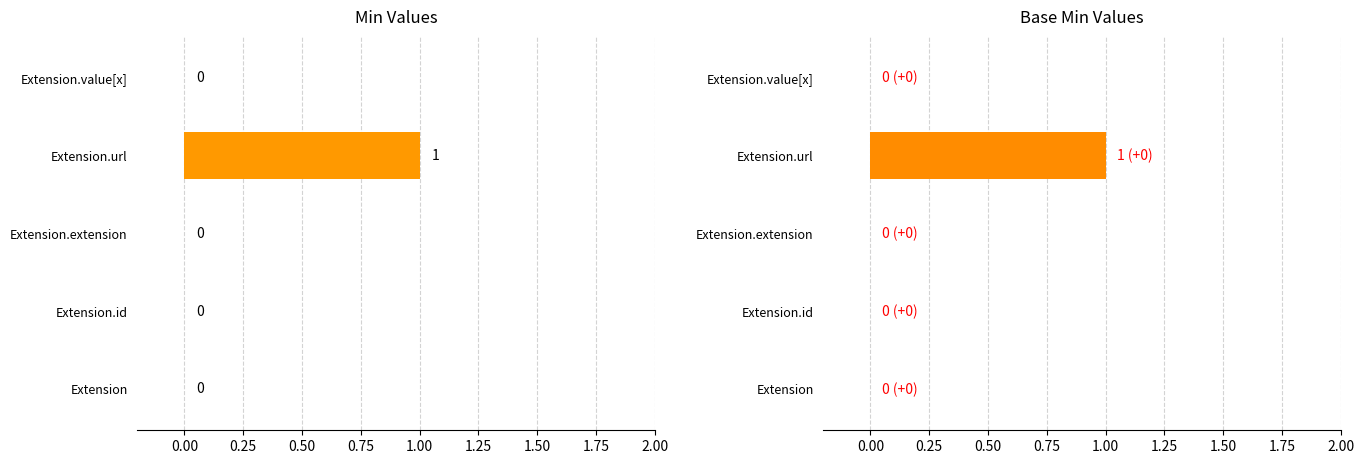

Which series changed the most between −0.25 and 0.25?

Min